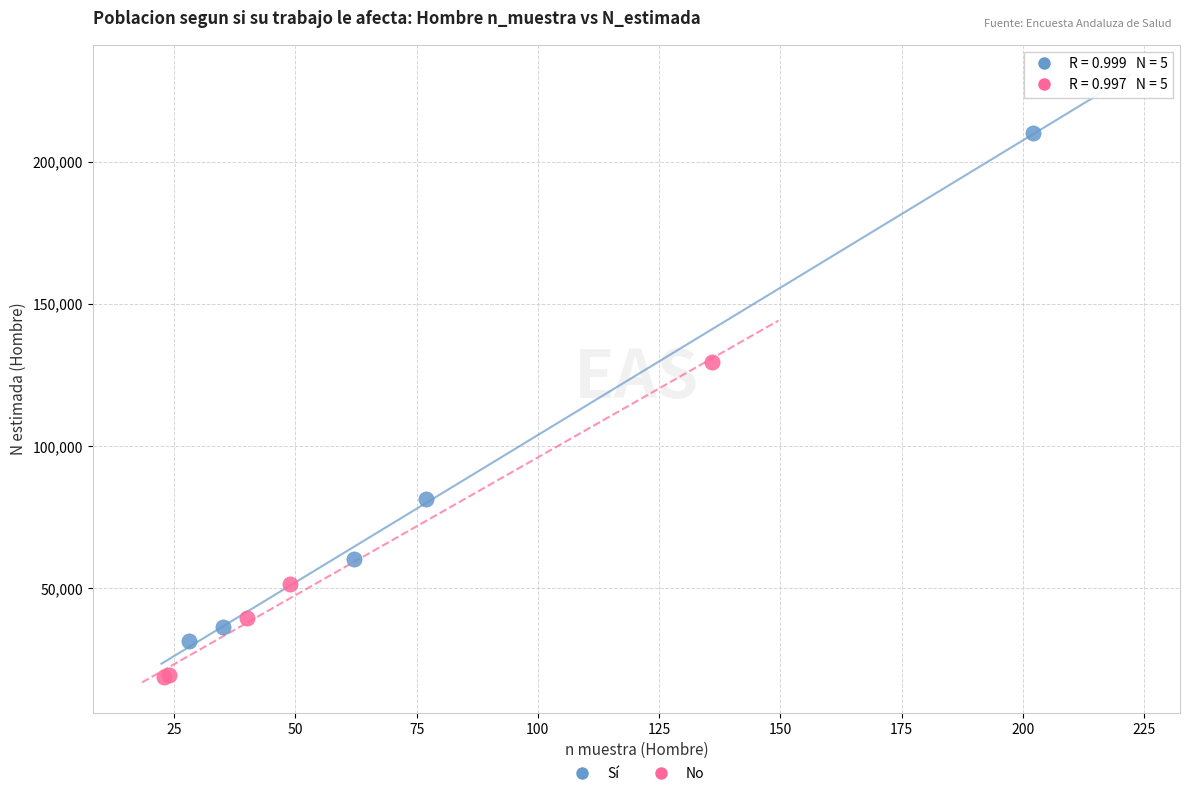

Which series contains the lowest Y value?

No